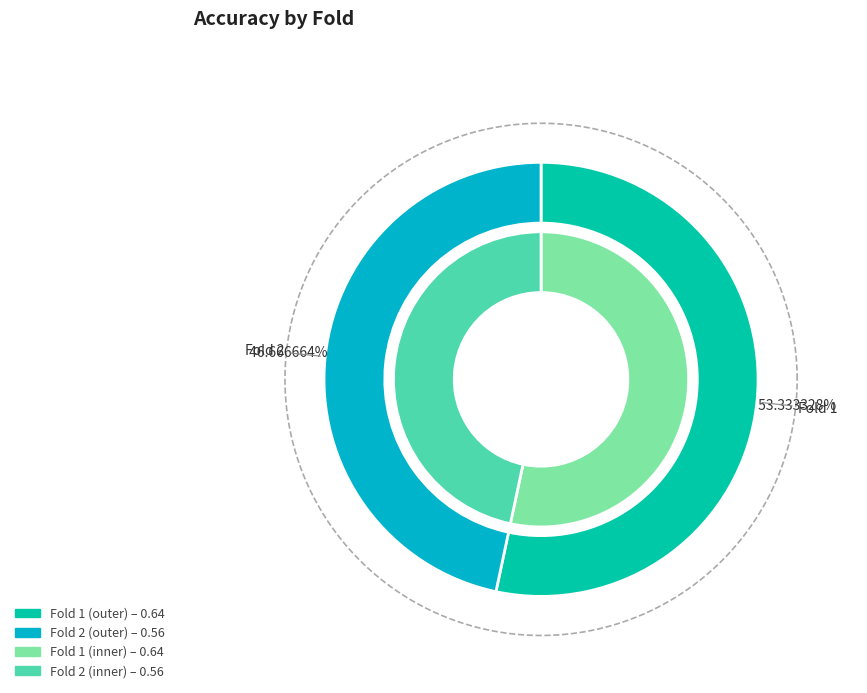

Which has a higher value, Fold 2 or Fold 1?

Fold 1